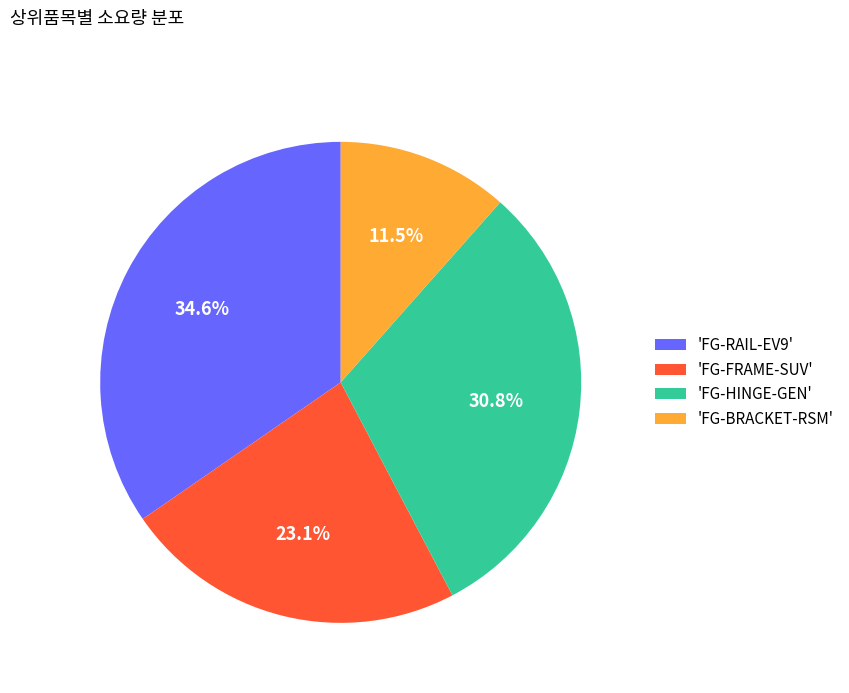

What portion of the pie excludes 'FG-FRAME-SUV'?

76.9%